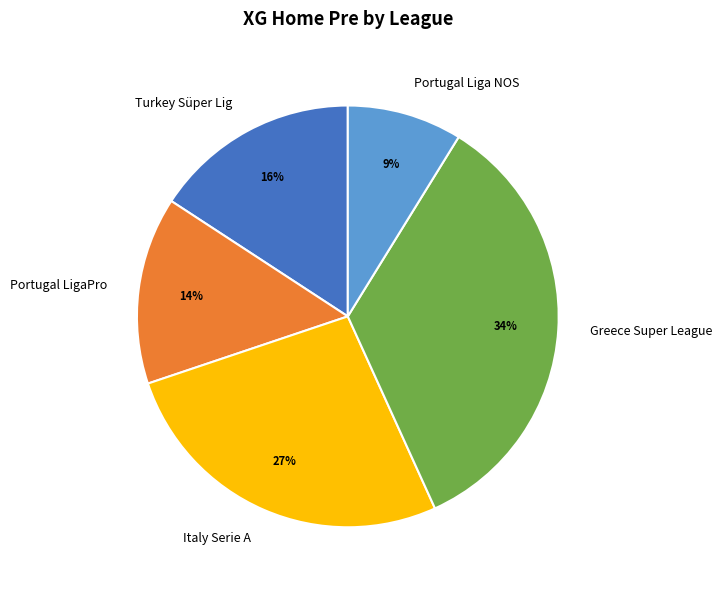

Which category has the biggest portion of the pie?

Greece Super League